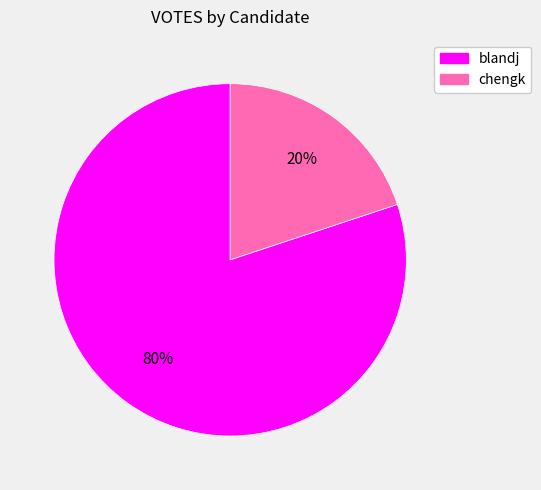

Which has a higher value, blandj or chengk?

blandj